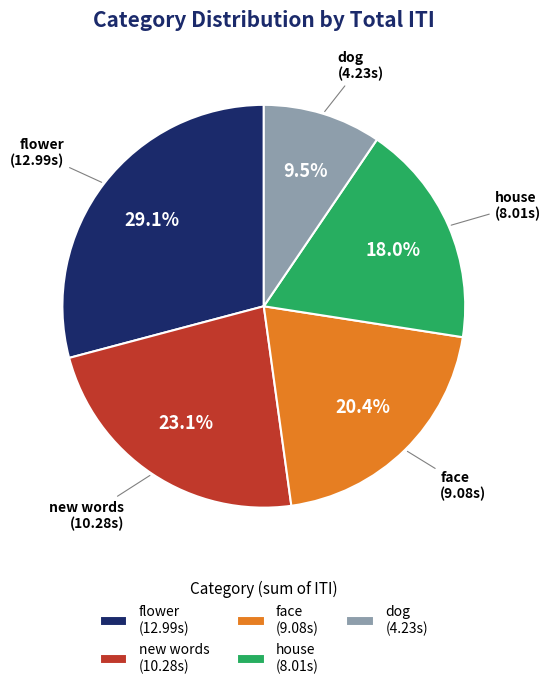

What is the largest slice in the pie chart?

flower (12.99s)